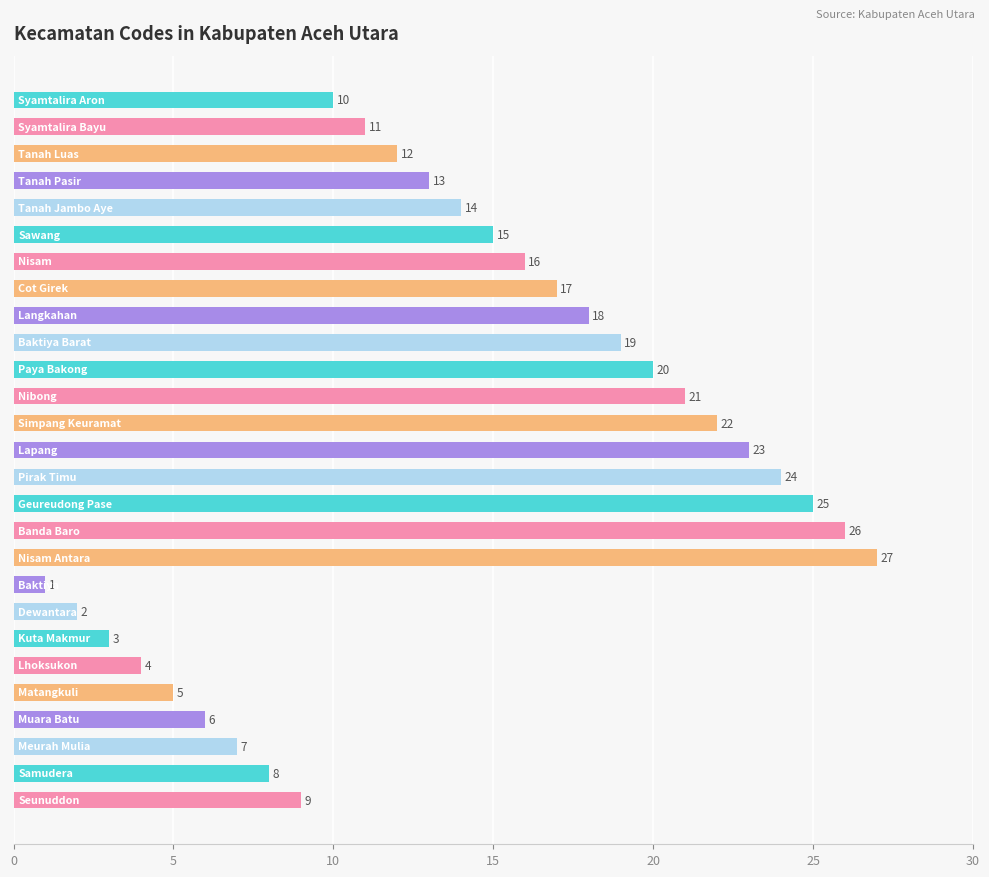

What is the value of the 11th bar from the top?

20